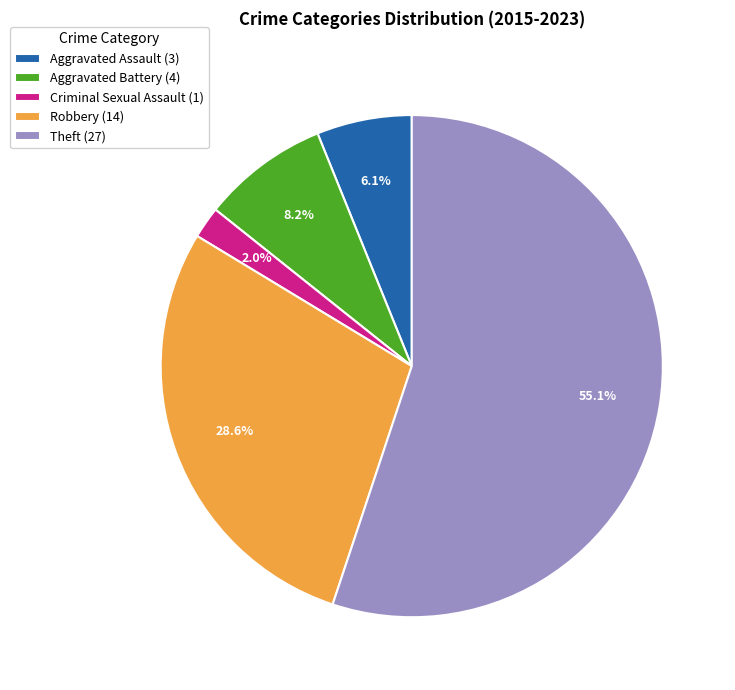

Rank the categories by value from highest to lowest.

Theft, Robbery, Aggravated Battery, Aggravated Assault, Criminal Sexual Assault